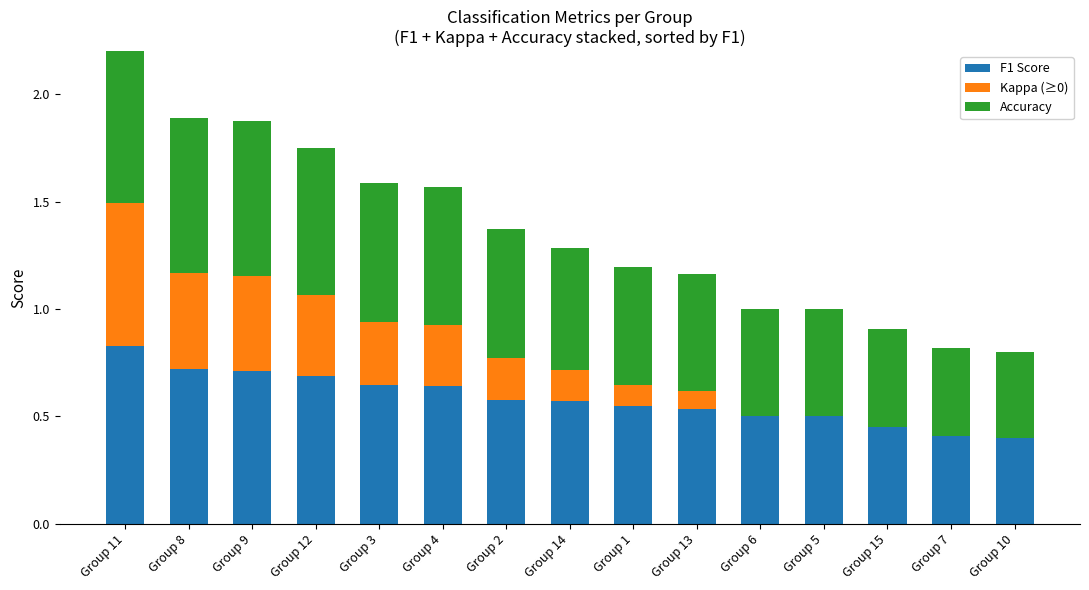

What is the maximum value for F1 Score?

0.8